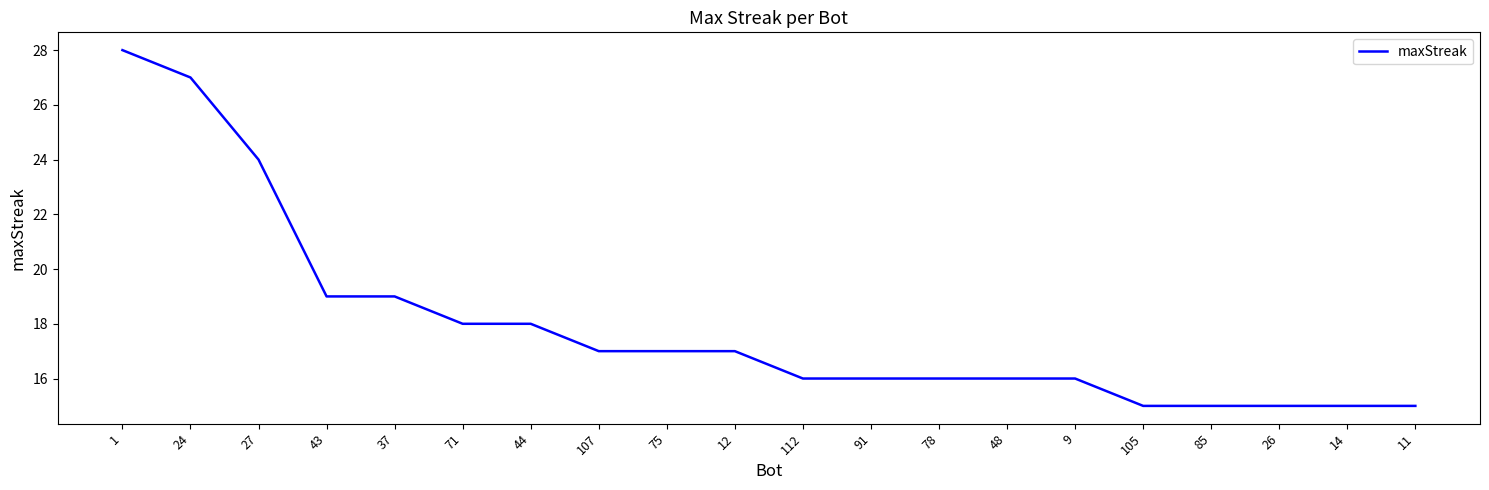

What is the ratio of the value at 11 to the value at 37?

0.8